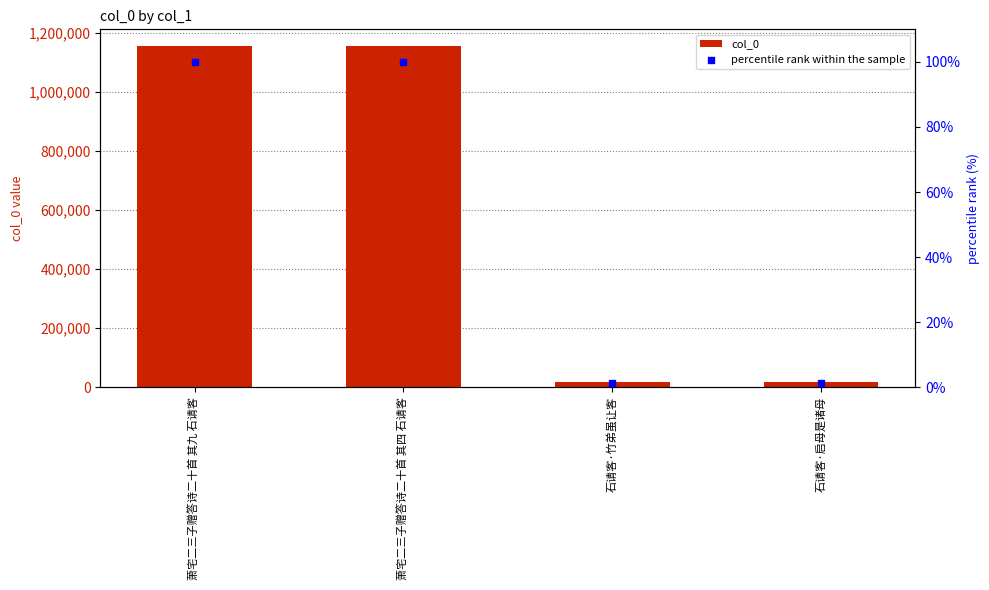

Which series contains the highest Y value?

col_0